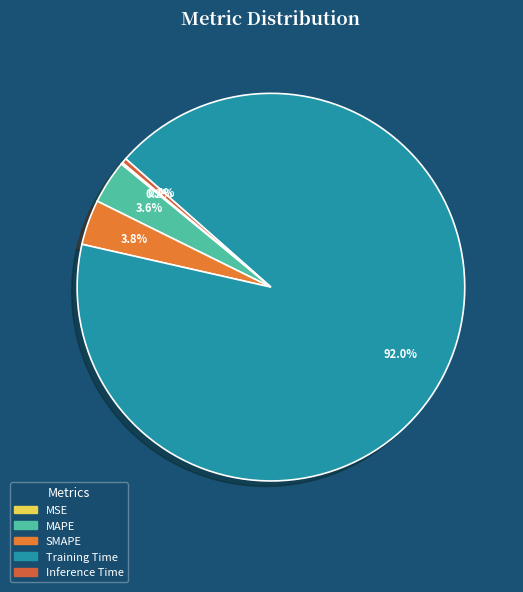

Is there any slice that represents more than half of the pie?

Yes